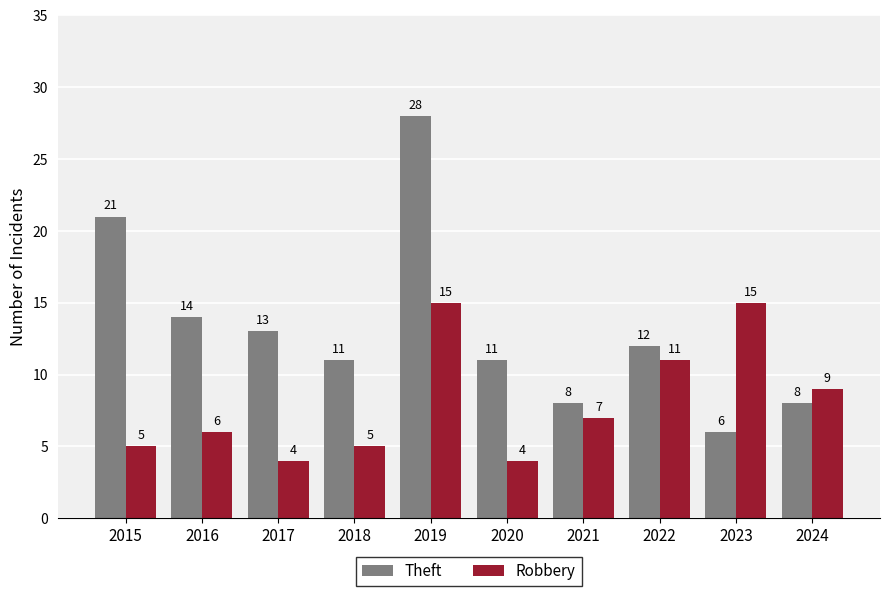

Is it true that Theft equals 8 at 2024?

True